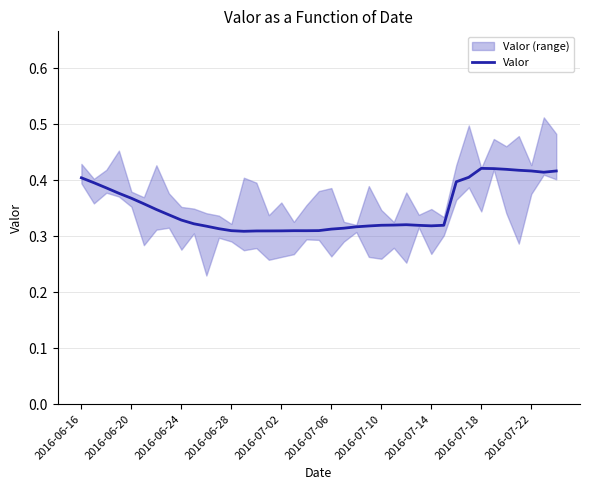

The chart shows a value of 0.2 at 2016-06-28. True or false?

False